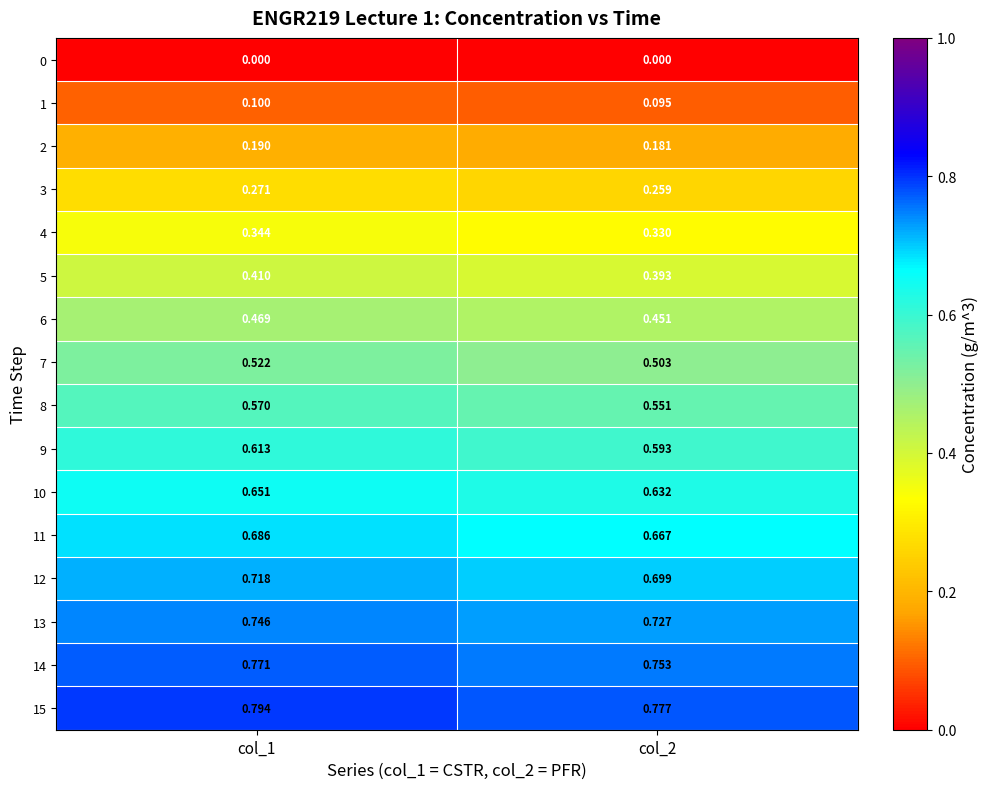

Is the value of 4 at col_2 greater than the value of 14 at col_2?

No